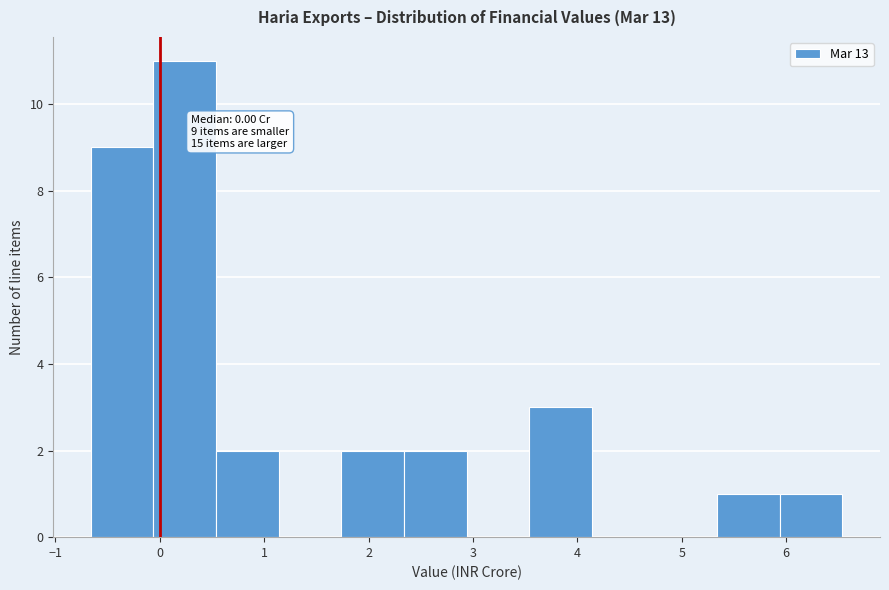

Over which range of the x-axis is the bar tallest?

-0.06 to 0.54